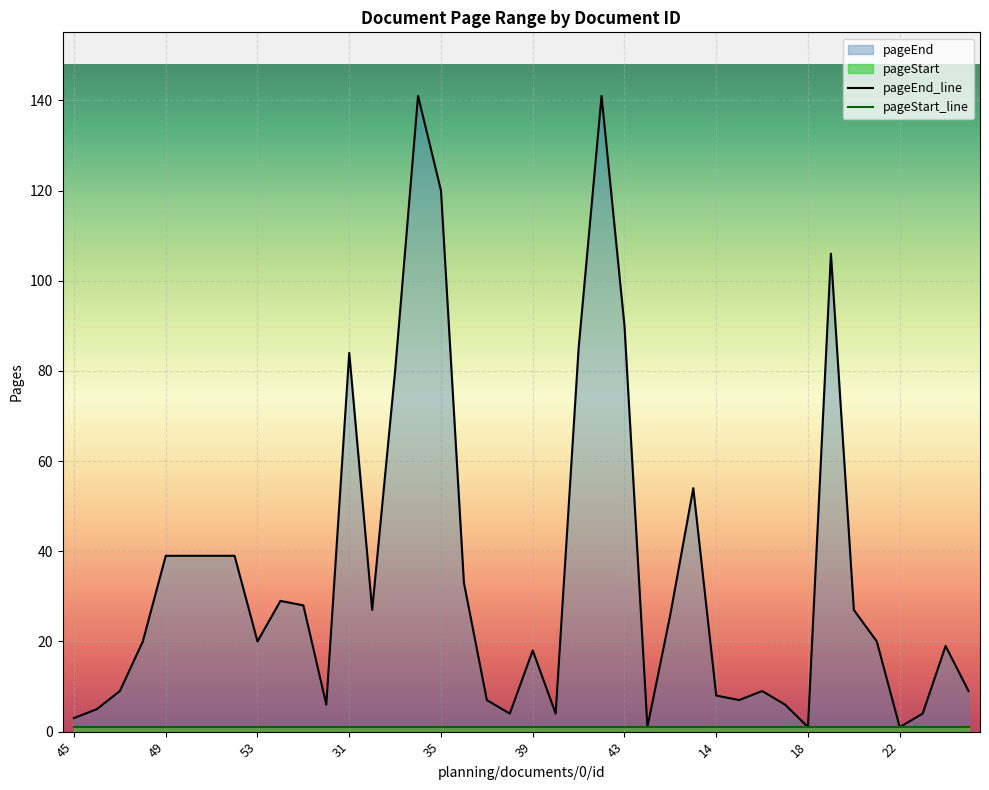

What is the smallest value displayed?

1